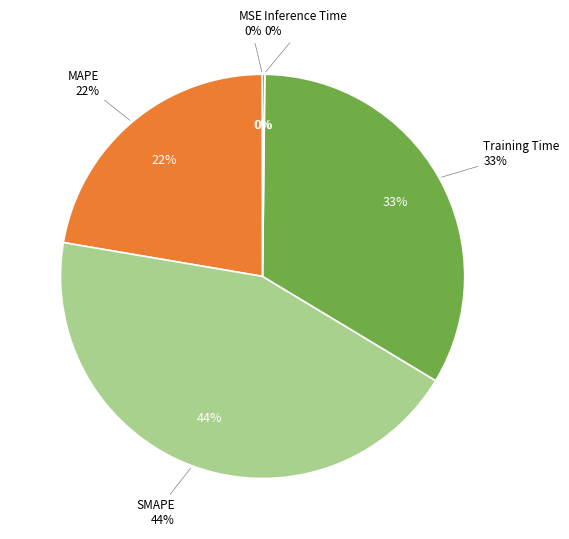

Which category has the biggest portion of the pie?

SMAPE